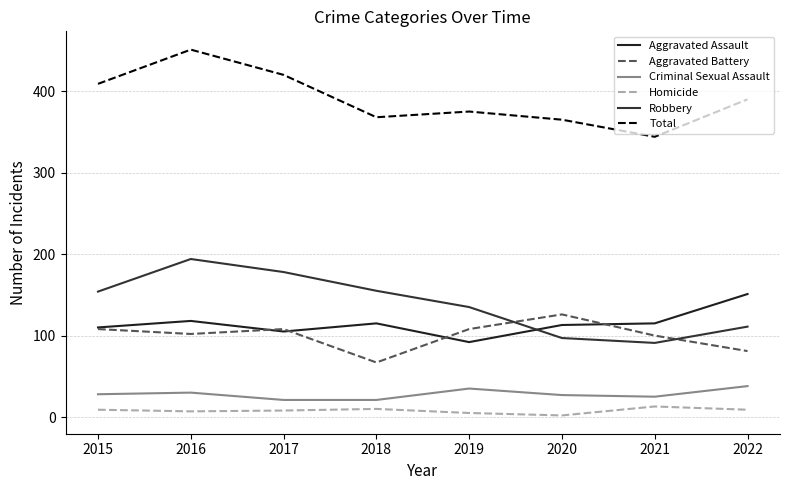

What are all the series names shown in the legend?

Aggravated Assault, Aggravated Battery, Criminal Sexual Assault, Homicide, Robbery, Total